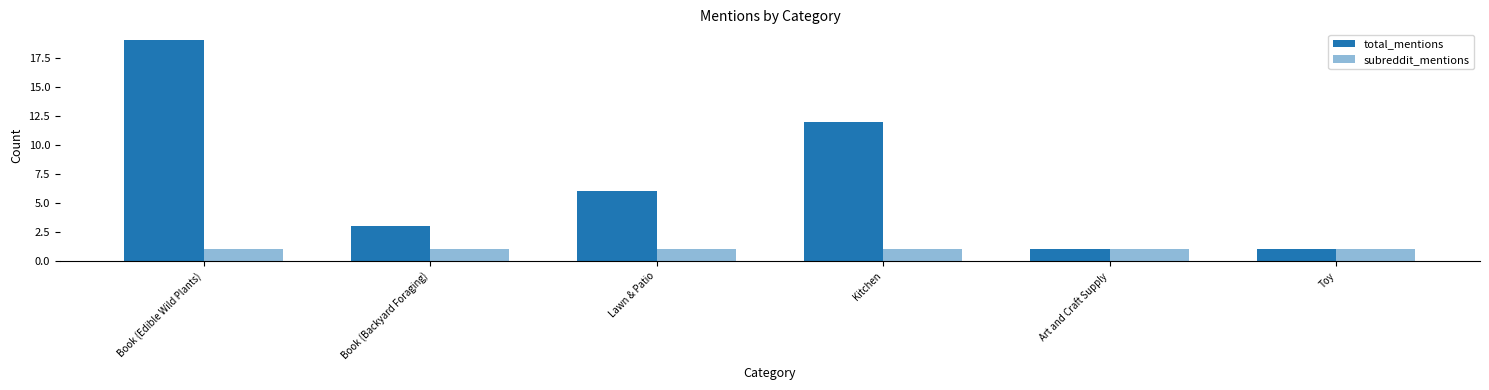

Does the chart contain any negative values?

No